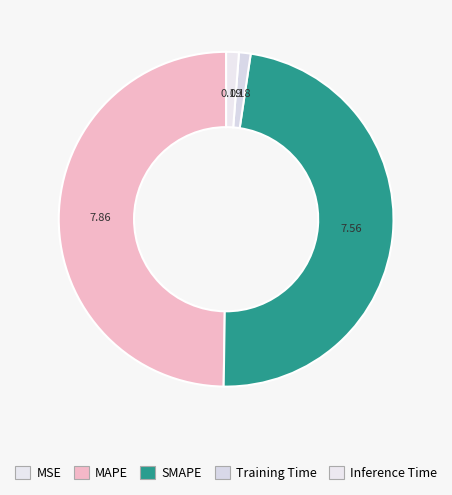

Does SMAPE represent more than half of the total?

No